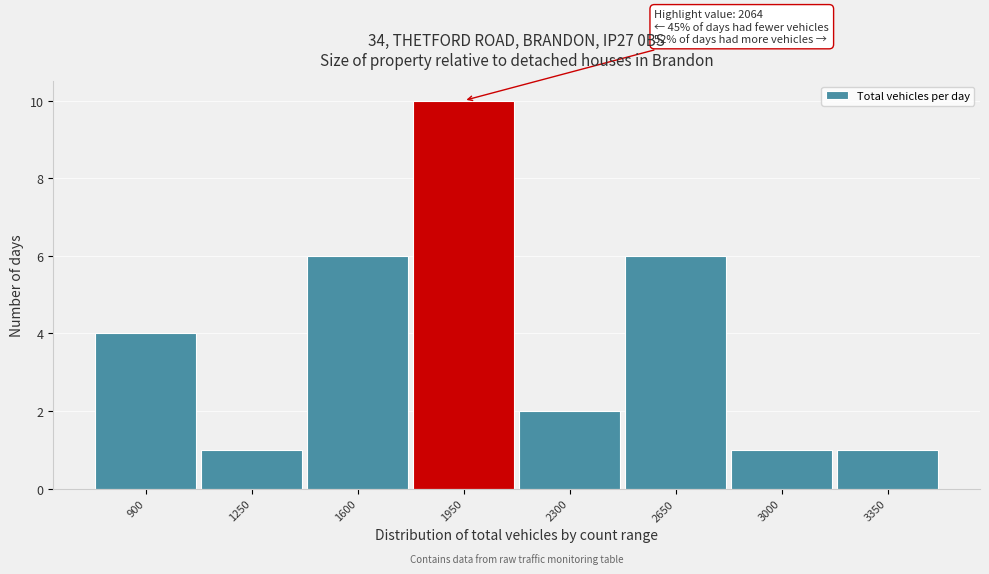

Reading left to right, what are all the values shown in this chart?

900=4	1250=1	1600=6	1950=10	2300=2	2650=6	3000=1	3350=1